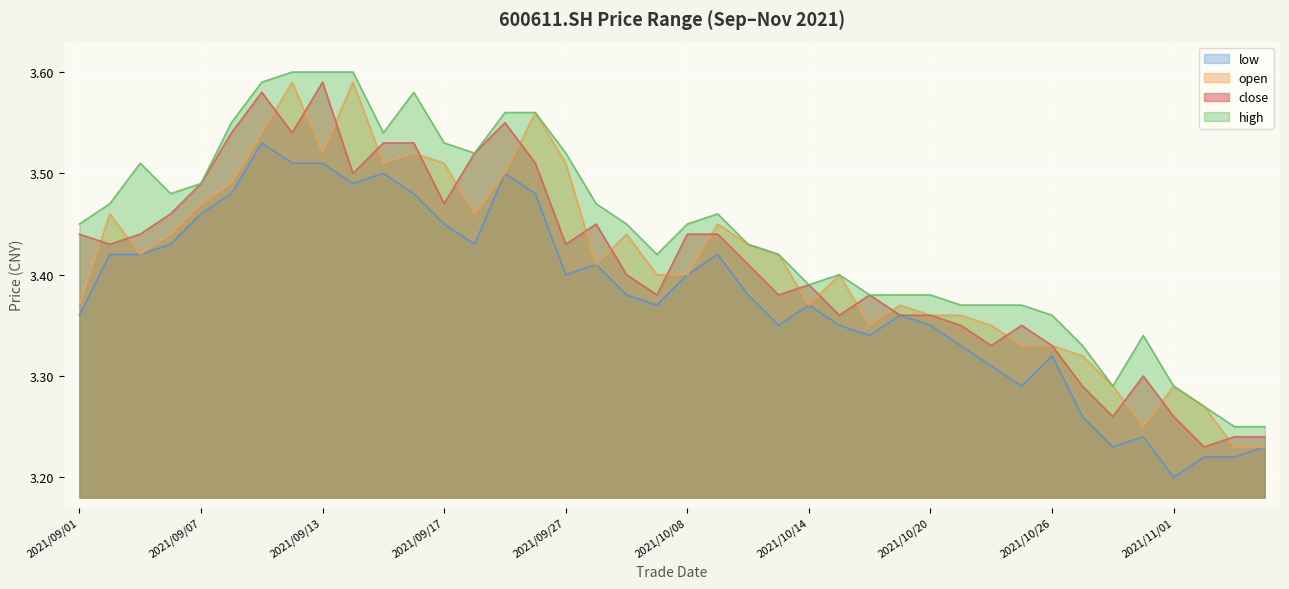

At which category is the sum across all series the highest?

2021/09/09